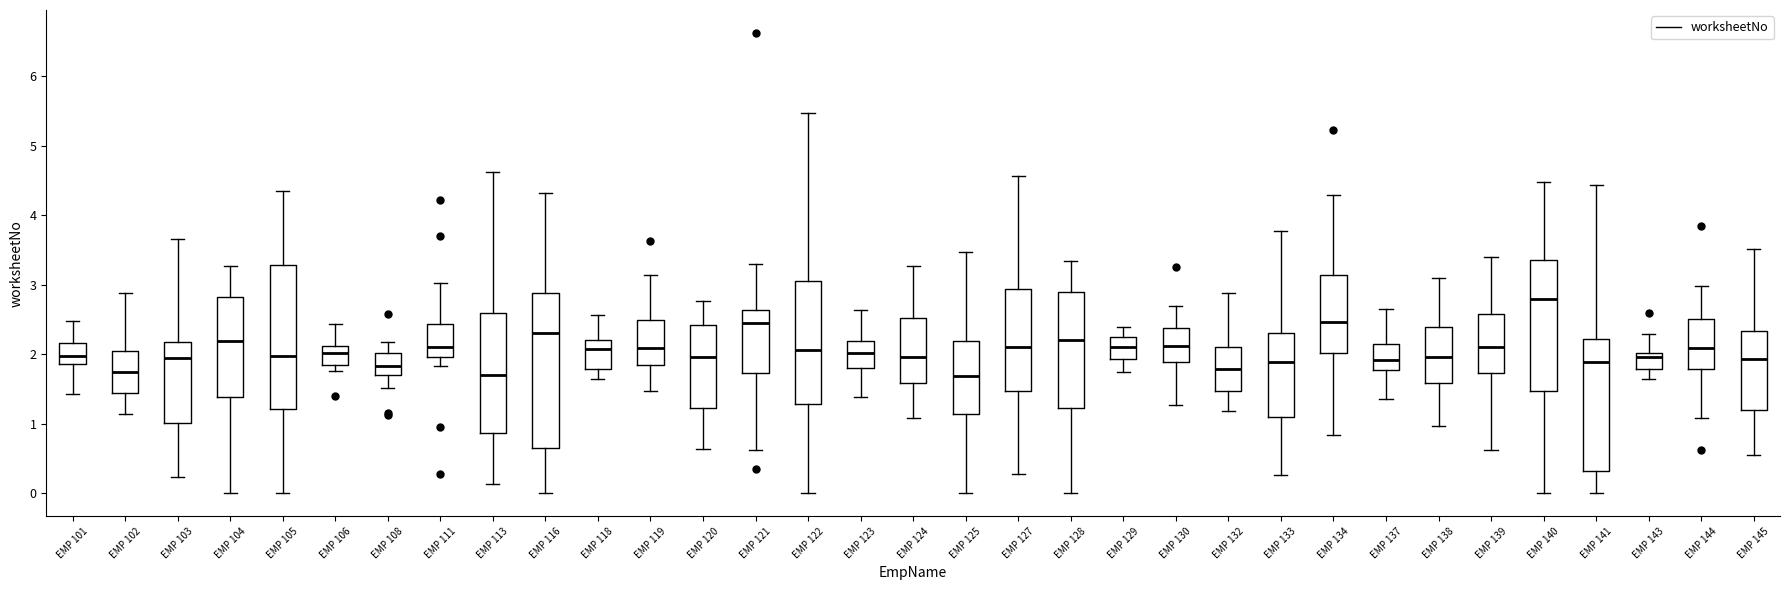

Reading left to right, read every box against the y-axis: the position of its median line, the range the box covers, and the ends of its whiskers. The values are not printed on the chart, so give them approximately, as read against the axis.

EMP 101: median 2.0, box 1.9 to 2.2, whiskers 1.4 to 2.5
EMP 102: median 1.7, box 1.4 to 2.0, whiskers 1.1 to 2.9
EMP 103: median 1.9, box 1.0 to 2.2, whiskers 0.2 to 3.7
EMP 104: median 2.2, box 1.4 to 2.8, whiskers 0.0 to 3.3
EMP 105: median 2.0, box 1.2 to 3.3, whiskers 0.0 to 4.3
EMP 106: median 2.0, box 1.8 to 2.1, whiskers 1.8 (just below the box's lower edge) to 2.4
EMP 108: median 1.8, box 1.7 to 2.0, whiskers 1.5 to 2.2
EMP 111: median 2.1, box 2.0 to 2.4, whiskers 1.8 to 3.0
EMP 113: median 1.7, box 0.9 to 2.6, whiskers 0.1 to 4.6
EMP 116: median 2.3, box 0.7 to 2.9, whiskers 0.0 to 4.3
EMP 118: median 2.1, box 1.8 to 2.2, whiskers 1.6 to 2.6
EMP 119: median 2.1, box 1.8 to 2.5, whiskers 1.5 to 3.1
EMP 120: median 2.0, box 1.2 to 2.4, whiskers 0.6 to 2.8
EMP 121: median 2.4, box 1.7 to 2.6, whiskers 0.6 to 3.3
EMP 122: median 2.1, box 1.3 to 3.1, whiskers 0.0 to 5.5
EMP 123: median 2.0, box 1.8 to 2.2, whiskers 1.4 to 2.6
EMP 124: median 2.0, box 1.6 to 2.5, whiskers 1.1 to 3.3
EMP 125: median 1.7, box 1.1 to 2.2, whiskers 0.0 to 3.5
EMP 127: median 2.1, box 1.5 to 2.9, whiskers 0.3 to 4.6
EMP 128: median 2.2, box 1.2 to 2.9, whiskers 0.0 to 3.3
EMP 129: median 2.1, box 1.9 to 2.2, whiskers 1.8 to 2.4
EMP 130: median 2.1, box 1.9 to 2.4, whiskers 1.3 to 2.7
EMP 132: median 1.8, box 1.5 to 2.1, whiskers 1.2 to 2.9
EMP 133: median 1.9, box 1.1 to 2.3, whiskers 0.3 to 3.8
EMP 134: median 2.5, box 2.0 to 3.1, whiskers 0.8 to 4.3
EMP 137: median 1.9, box 1.8 to 2.1, whiskers 1.4 to 2.7
EMP 138: median 2.0, box 1.6 to 2.4, whiskers 1.0 to 3.1
EMP 139: median 2.1, box 1.7 to 2.6, whiskers 0.6 to 3.4
EMP 140: median 2.8, box 1.5 to 3.4, whiskers 0.0 to 4.5
EMP 141: median 1.9, box 0.3 to 2.2, whiskers 0.0 to 4.4
EMP 143: median 2.0 (just below the box's upper edge), box 1.8 to 2.0, whiskers 1.6 to 2.3
EMP 144: median 2.1, box 1.8 to 2.5, whiskers 1.1 to 3.0
EMP 145: median 1.9, box 1.2 to 2.3, whiskers 0.6 to 3.5